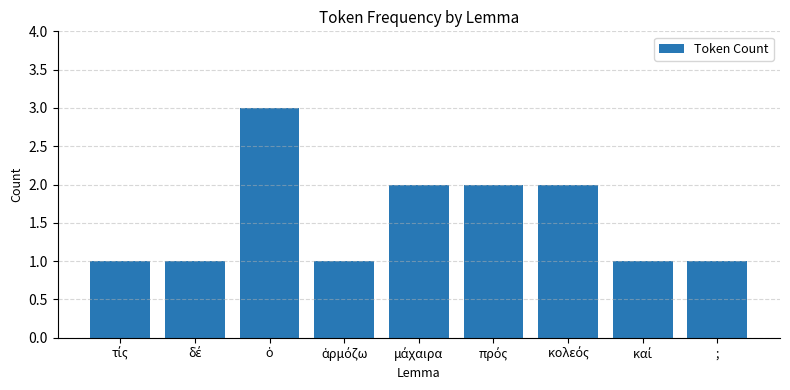

What is the label of the 1st bar from the right?

;